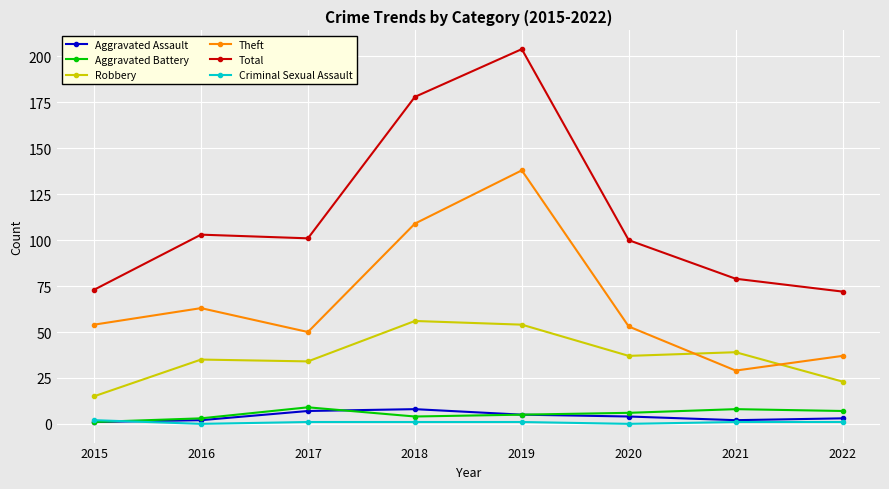

True or false: Total and Aggravated Assault intersect in this chart.

False